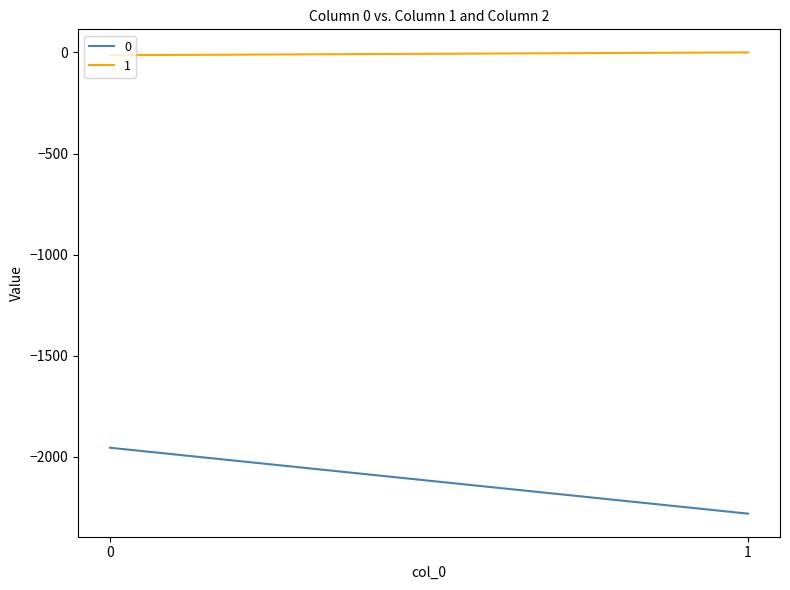

Is the value of col_0_values at 0 greater than the value of 0 at 0?

Yes